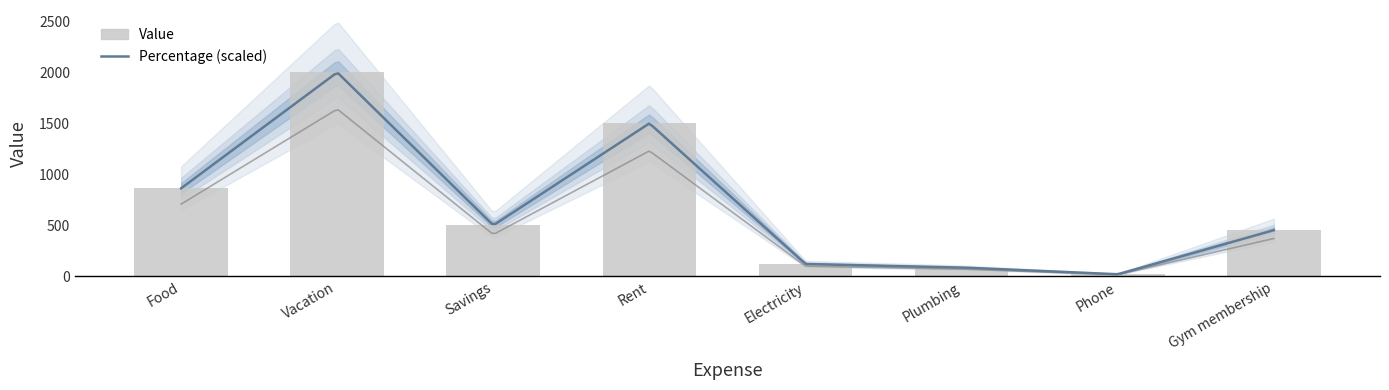

Between Food and Vacation, which is larger?

Vacation